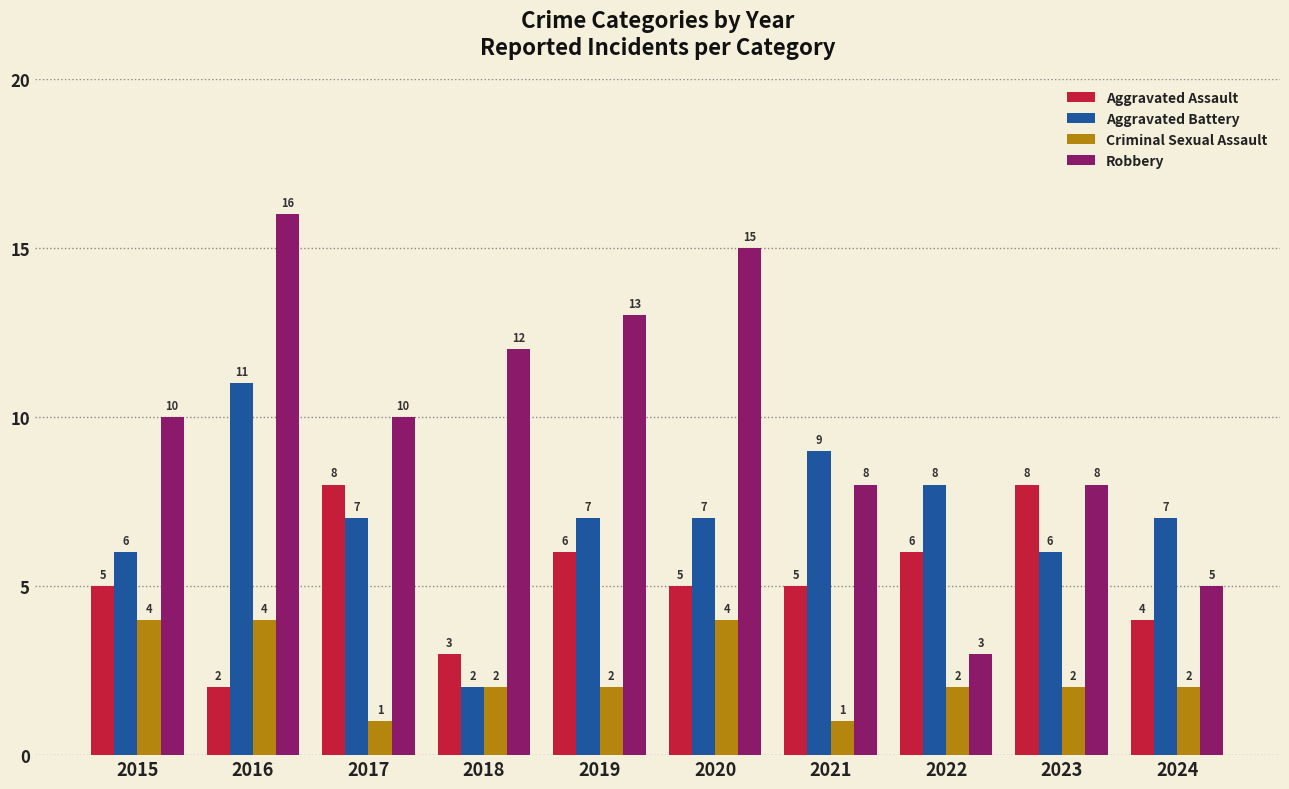

True or false: Aggravated Battery has a value of 10 at 2024.

False